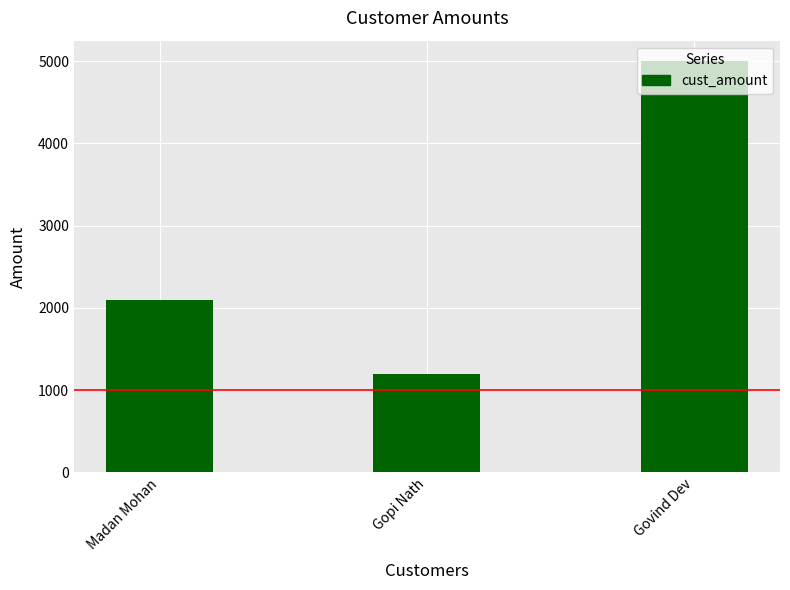

What value does the data have at Gopi Nath?

1200